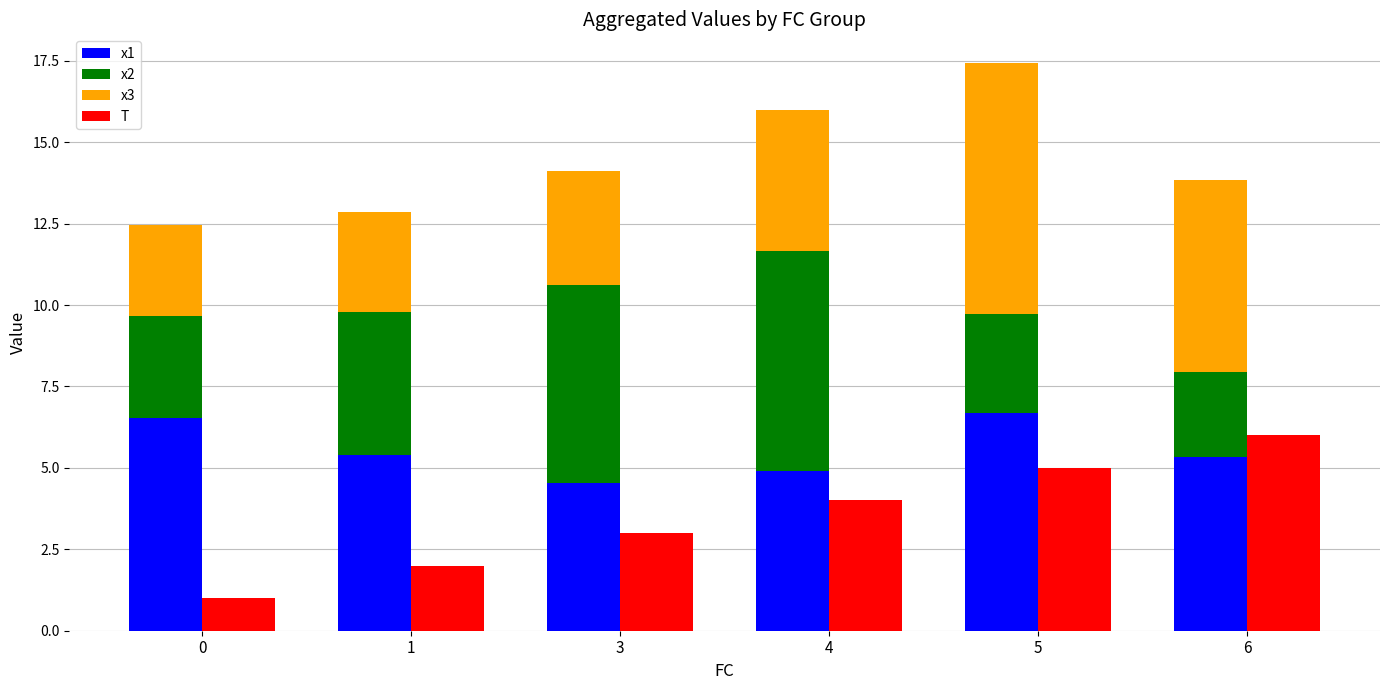

List the series in order of their peak value, lowest first.

T, x1, x2, x3